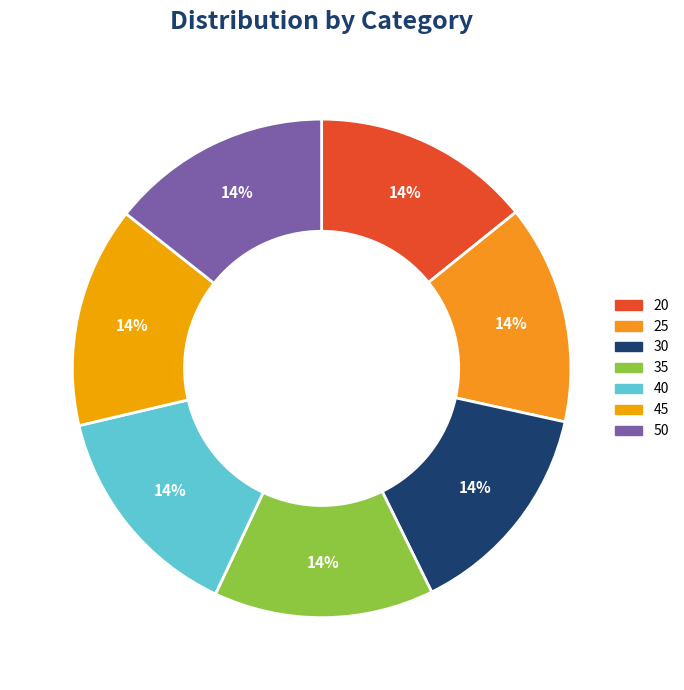

Approximately how many times larger is the value at 45 compared to 30?

1.0